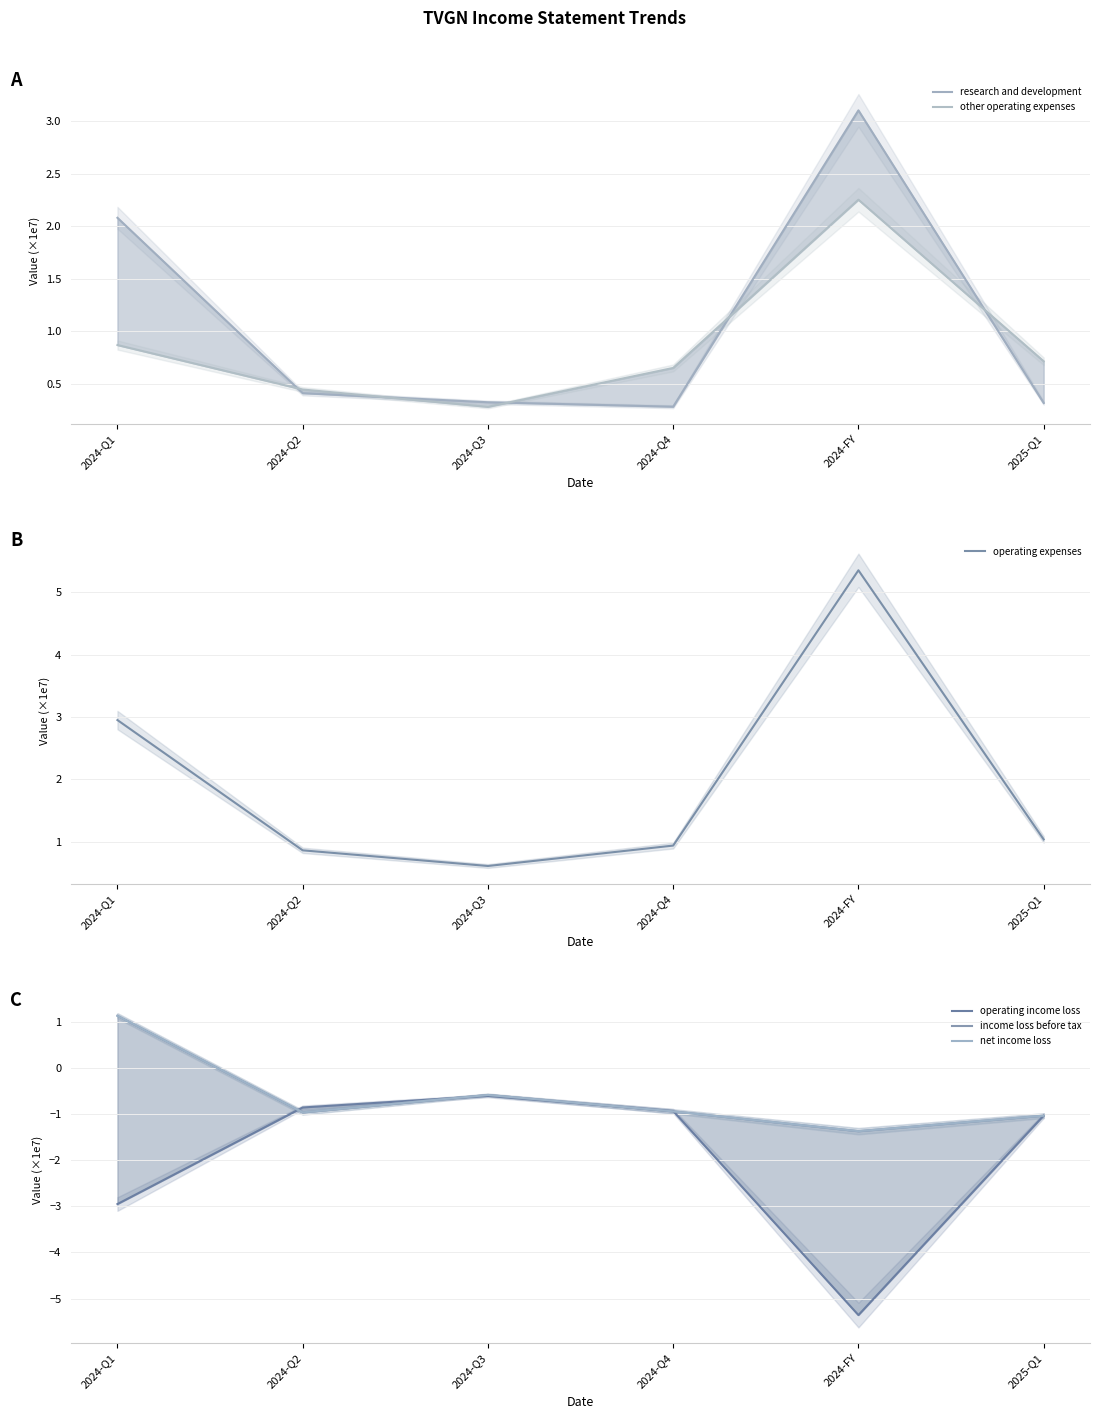

List the series in order of their peak value, highest first.

operating expenses, research and development, other operating expenses, income loss before tax, net income loss, operating income loss